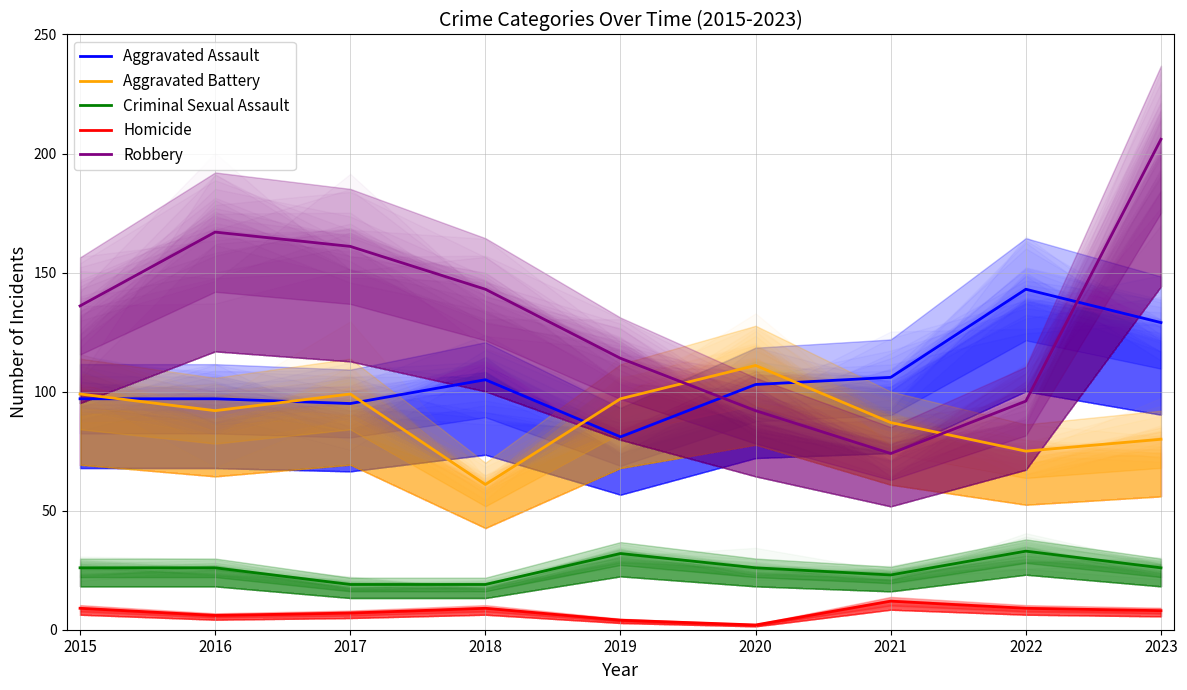

What are all the series names shown in the legend?

Aggravated Assault, Aggravated Battery, Criminal Sexual Assault, Homicide, Robbery